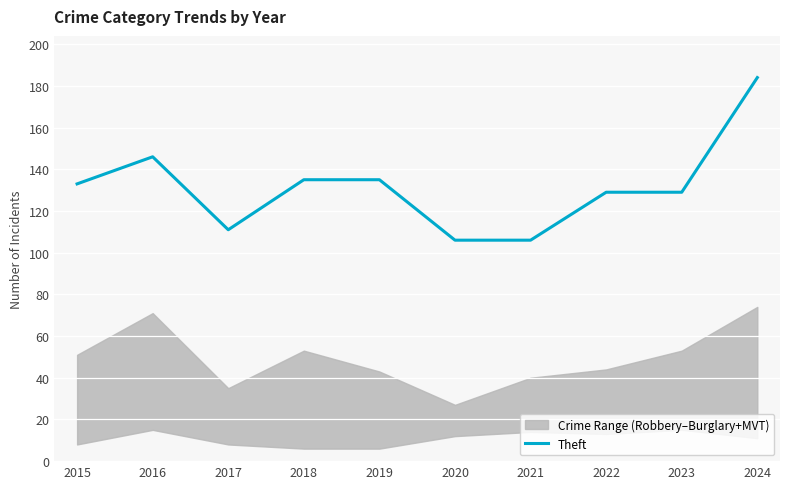

Reading right to left, what are all the values shown in this chart?

2024=184	2023=129	2022=129	2021=106	2020=106	2019=135	2018=135	2017=111	2016=146	2015=133